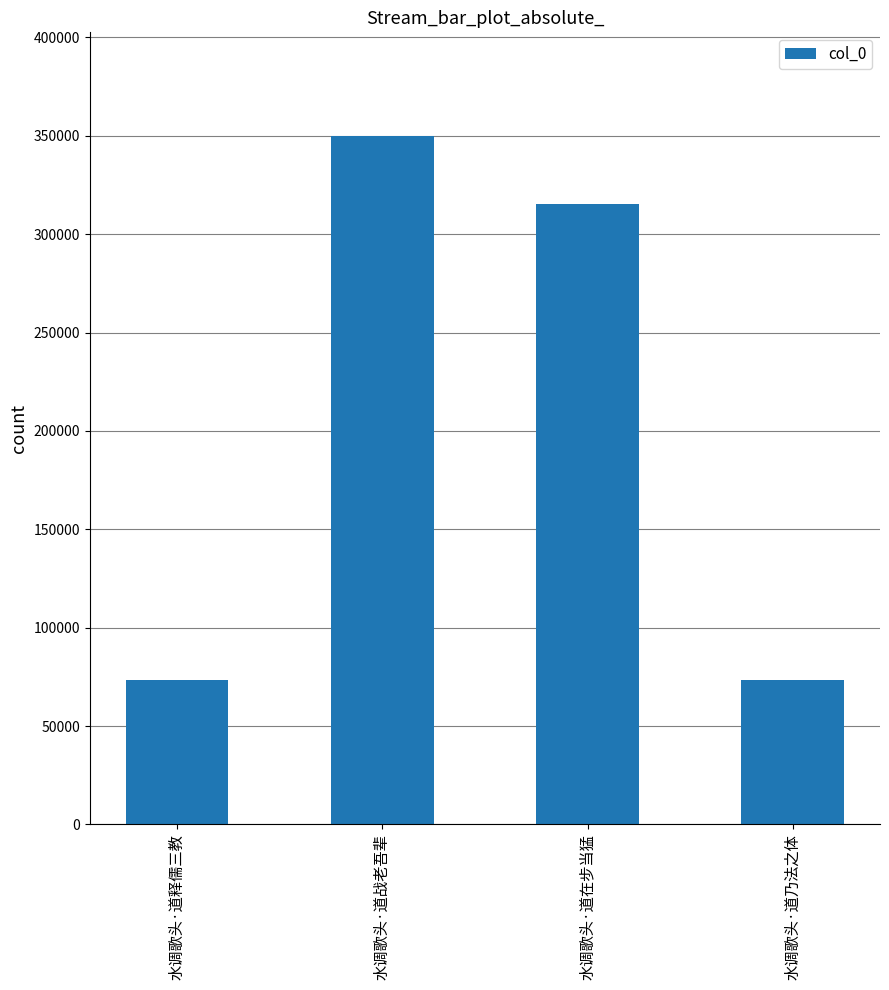

Which label corresponds to the largest value in the chart?

水调歌头·道战老吾辈